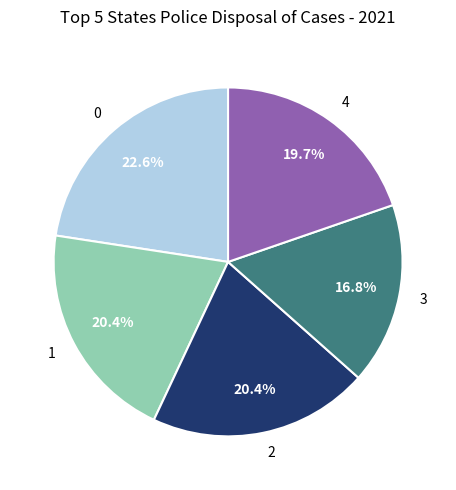

Which category has the smallest portion of the pie?

3